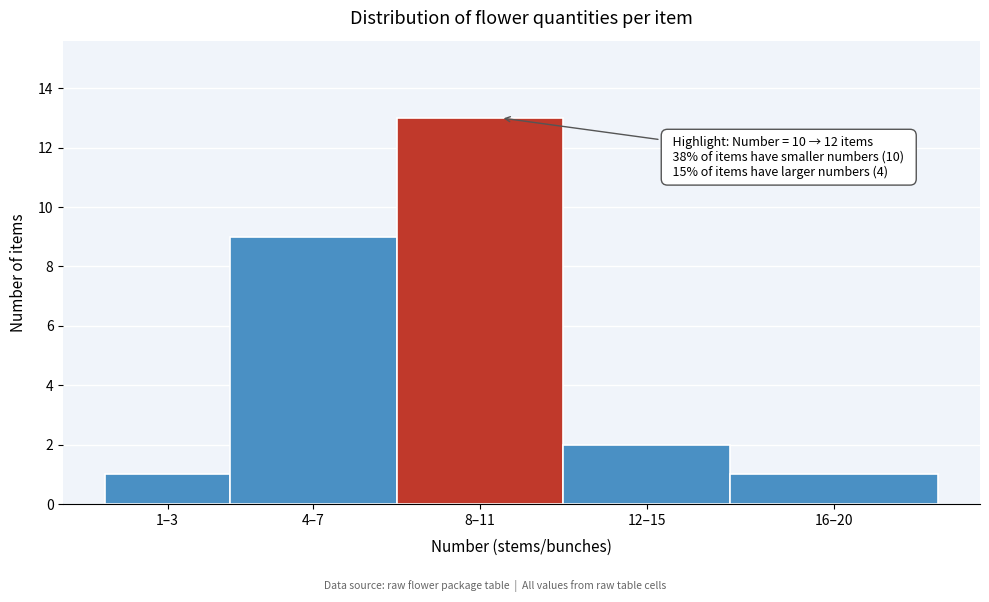

Reading left to right, extract all data points from this chart.

1–3=1	4–7=9	8–11=13	12–15=2	16–20=1